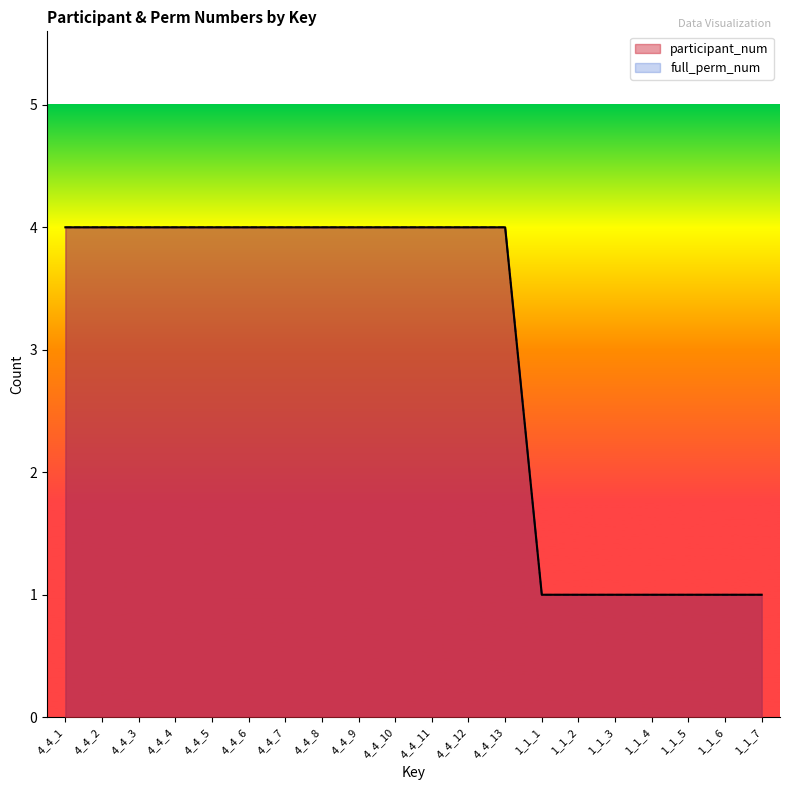

List the series in order of their peak value, lowest first.

participant_num, full_perm_num